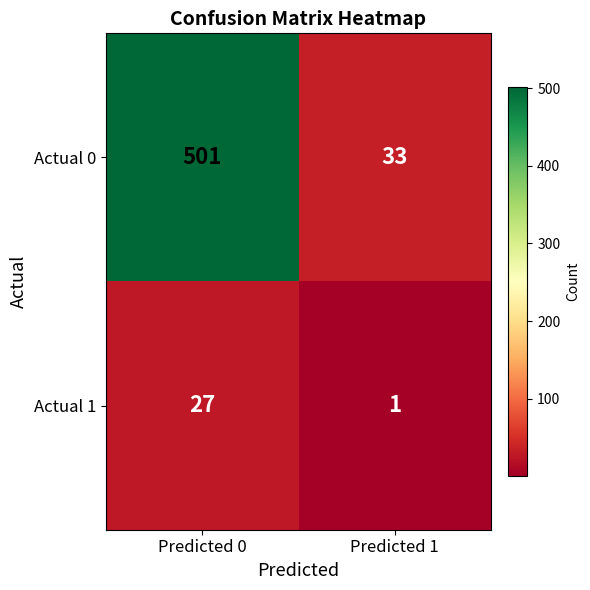

Which category has the highest value in the Actual 0 series?

Predicted 0